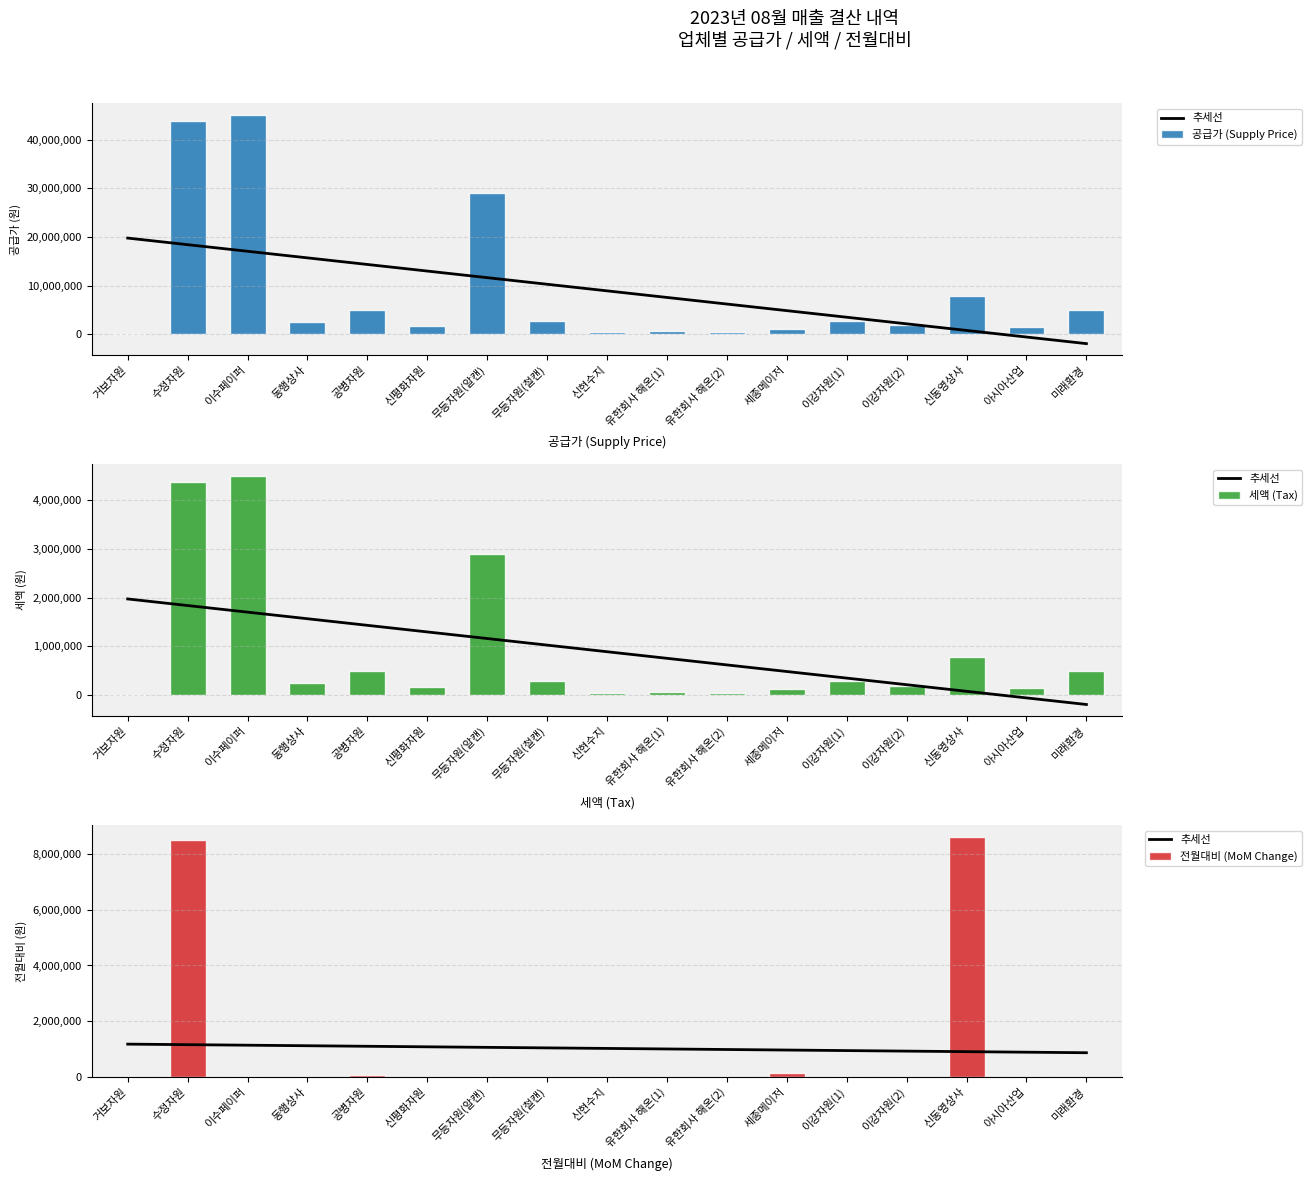

What is the difference between the maximum and minimum values in the 전월대비 (MoM Change) series?

8613000.0